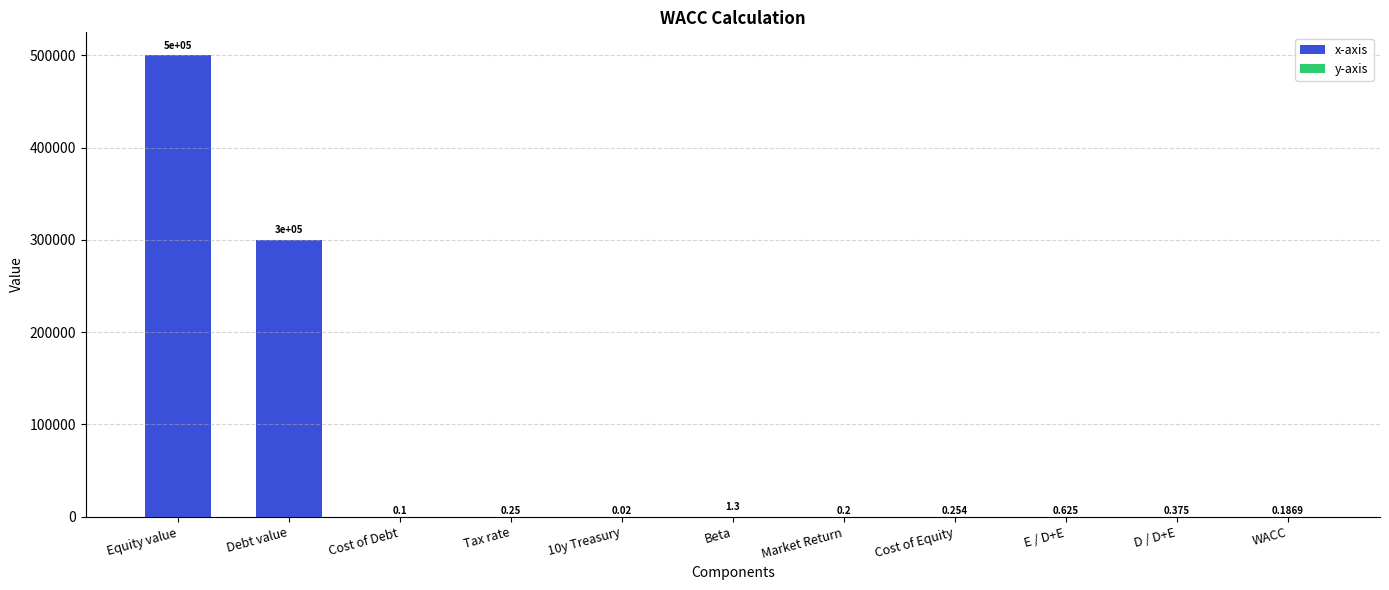

How many series are shown in this chart?

1